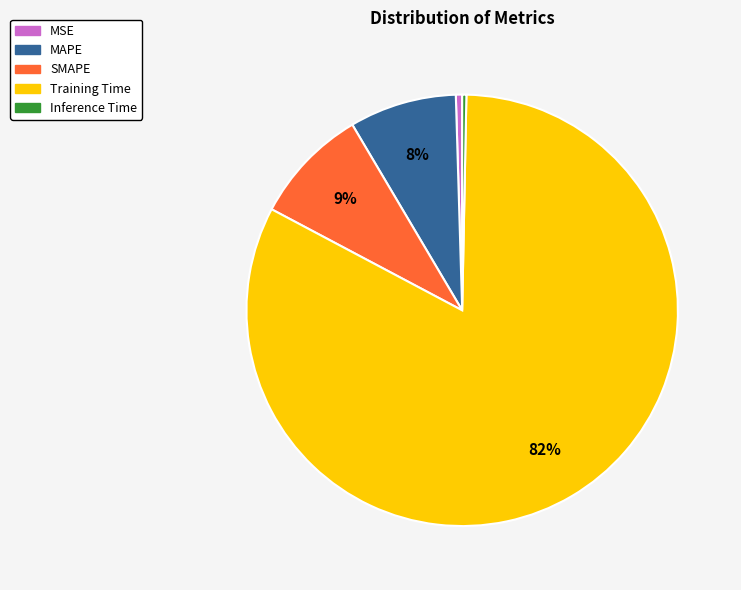

Is the sum of Inference Time and MAPE greater than half?

No